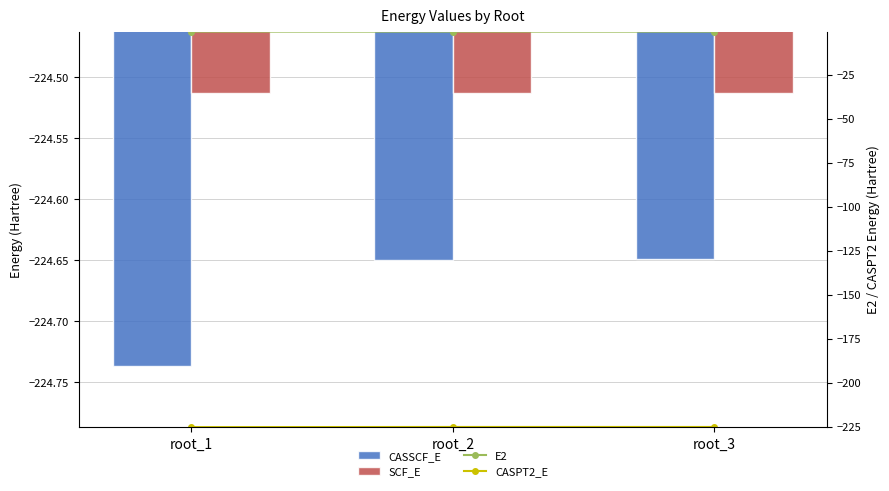

The SCF_E series shows -224.5 at root_3. True or false?

True